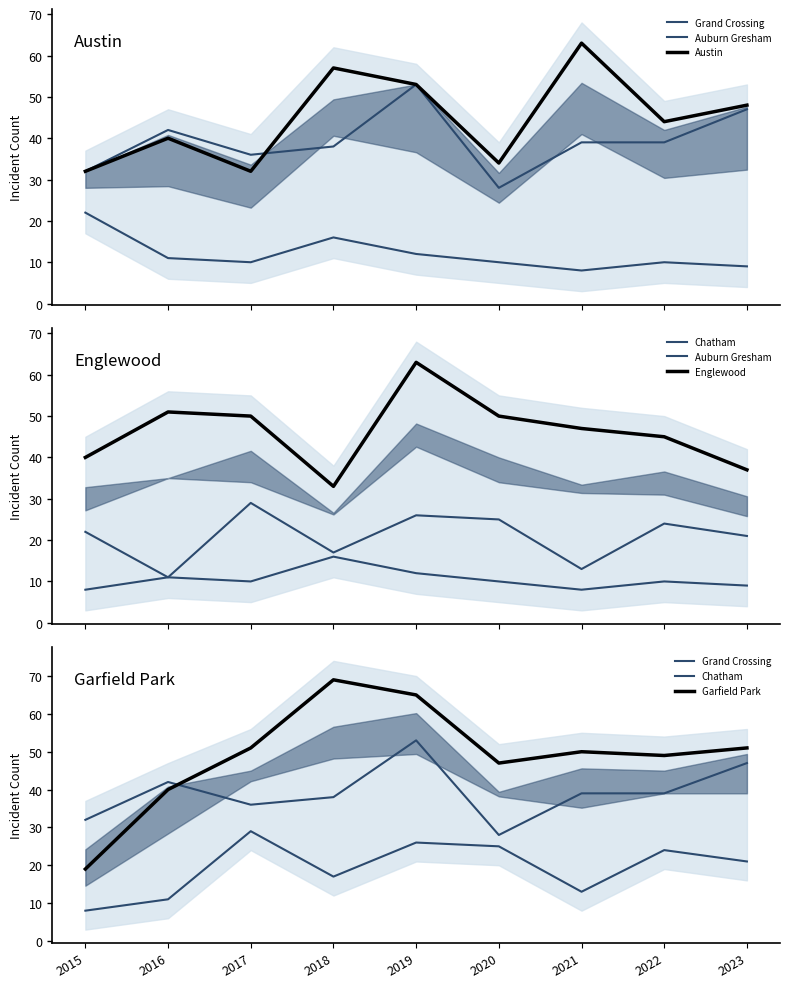

How many data points in Chatham are less than 21?

4